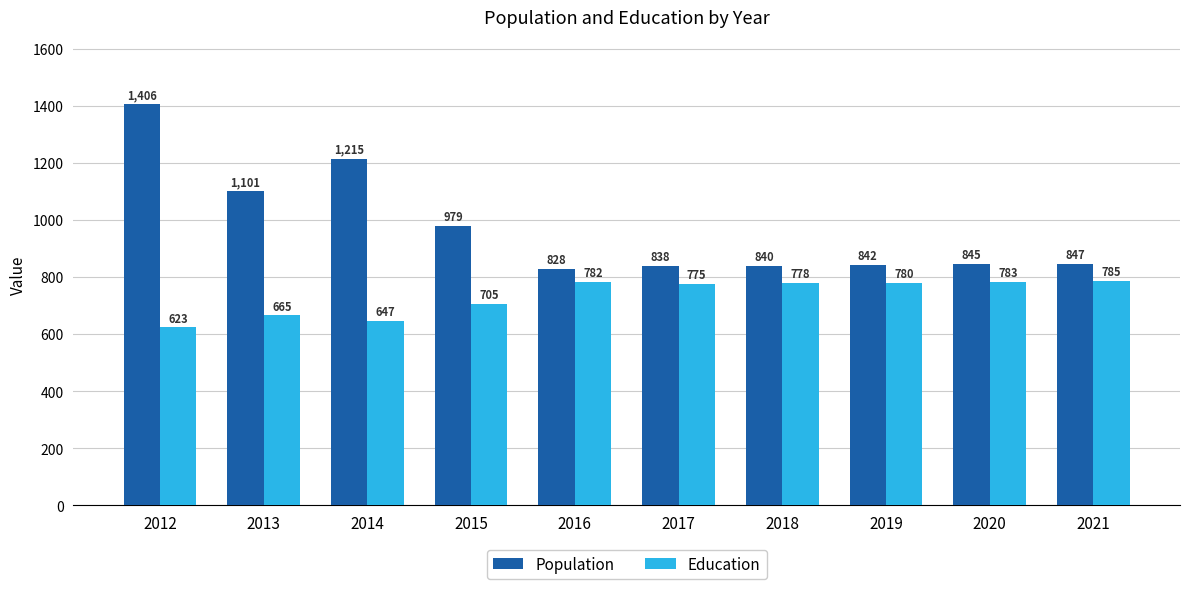

Which series has the largest range (max minus min)?

Population